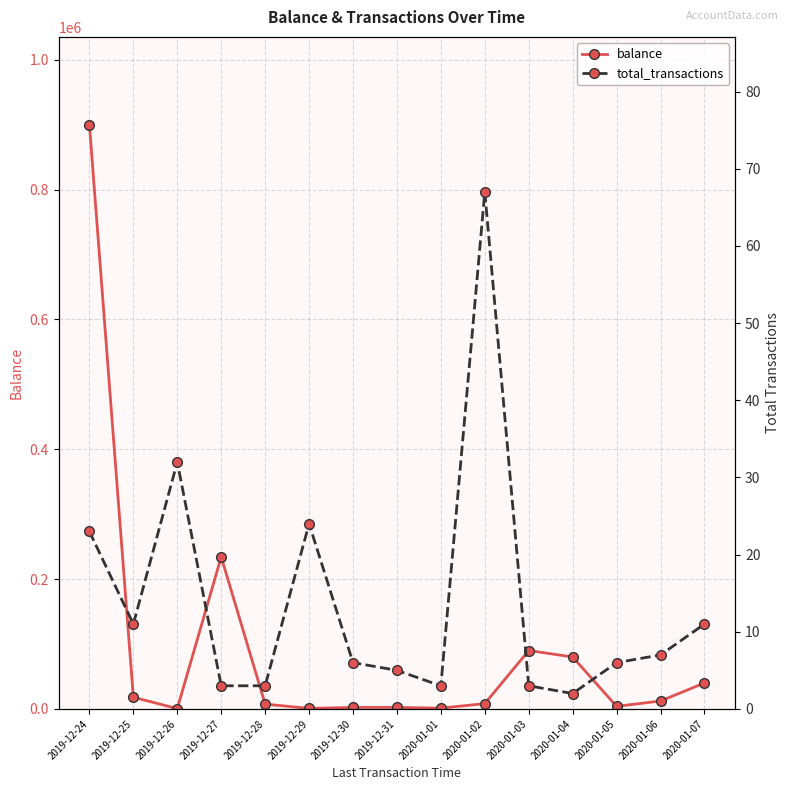

Where is total_transactions nearest to the value 34?

2019-12-26